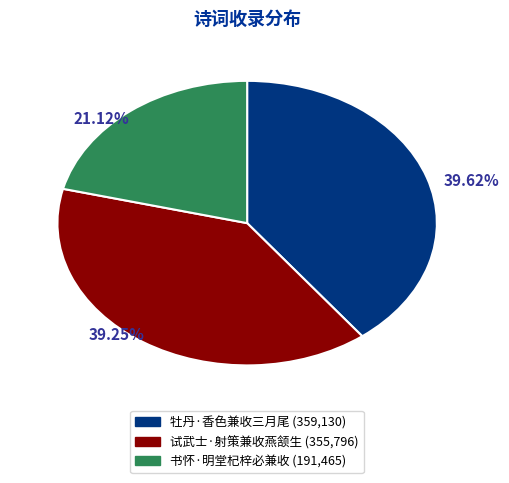

What portion of the pie excludes 试武士·射策兼收燕颔生?

60.7%